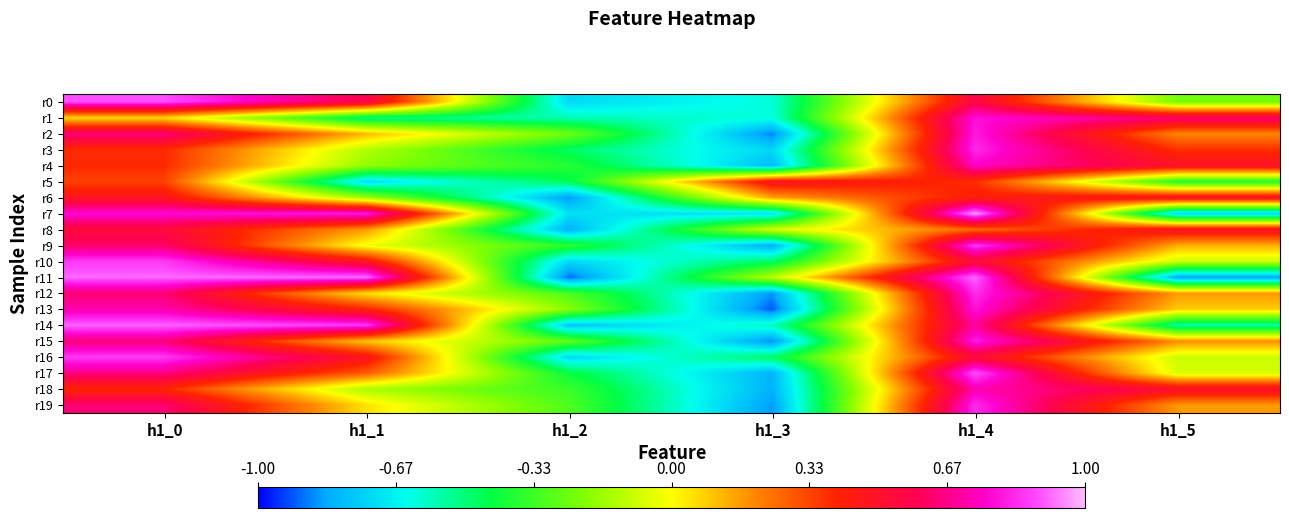

Which series has the widest spread of values?

r11